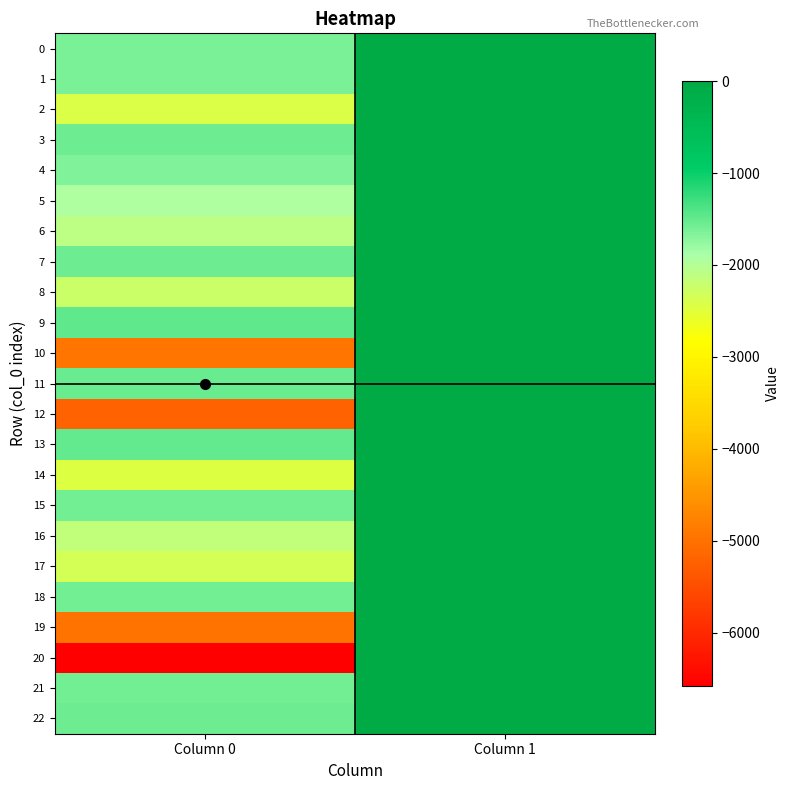

Reading left to right, what are all the values shown in this chart?

0: Column 0=-1627	Column 1=-1
1: Column 0=-1631	Column 1=-2
2: Column 0=-2433	Column 1=0
3: Column 0=-1567	Column 1=-11
4: Column 0=-1666	Column 1=-3
5: Column 0=-1942	Column 1=-13
6: Column 0=-2107	Column 1=-5
7: Column 0=-1550	Column 1=-6
8: Column 0=-2247	Column 1=0
9: Column 0=-1478	Column 1=-9
10: Column 0=-4947	Column 1=0
11: Column 0=-1518	Column 1=-4
12: Column 0=-5200	Column 1=-8
13: Column 0=-1514	Column 1=-5
14: Column 0=-2444	Column 1=-10
15: Column 0=-1585	Column 1=-7
16: Column 0=-2148	Column 1=-15
17: Column 0=-2349	Column 1=-7
18: Column 0=-1586	Column 1=-3
19: Column 0=-4976	Column 1=0
20: Column 0=-6580	Column 1=-2
21: Column 0=-1584	Column 1=-4
22: Column 0=-1548	Column 1=-3